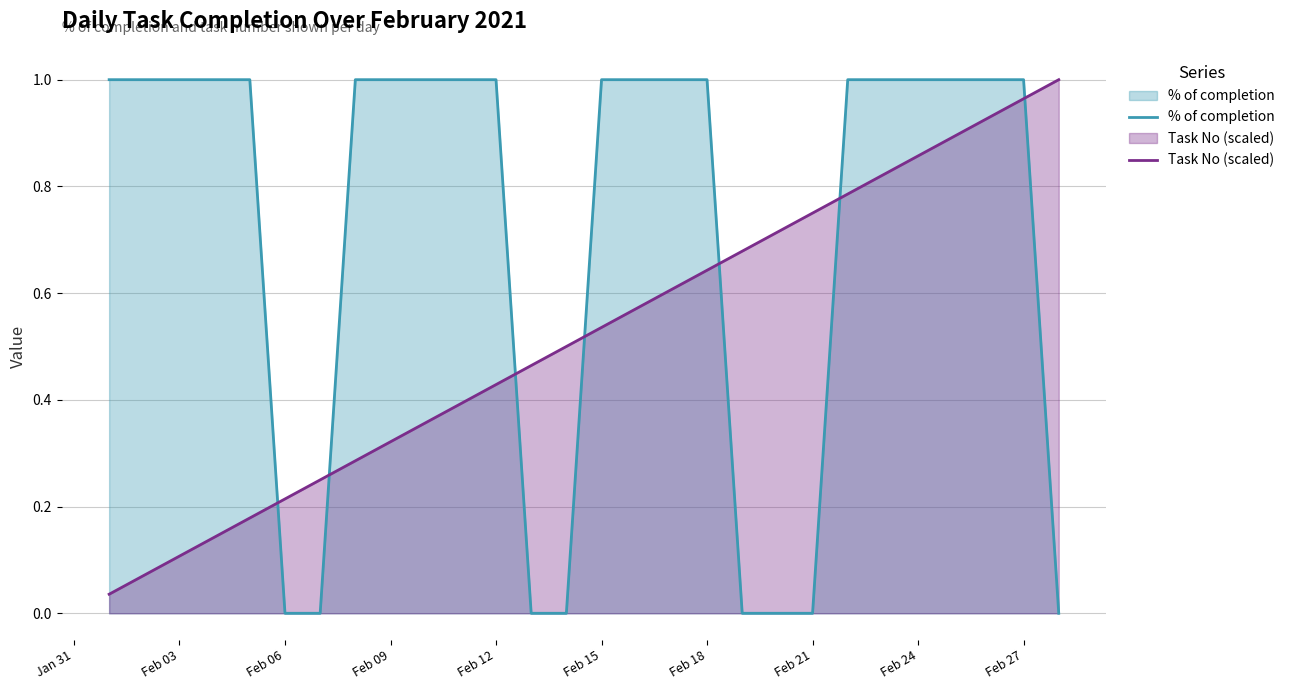

What is the maximum value shown in the chart?

1.0